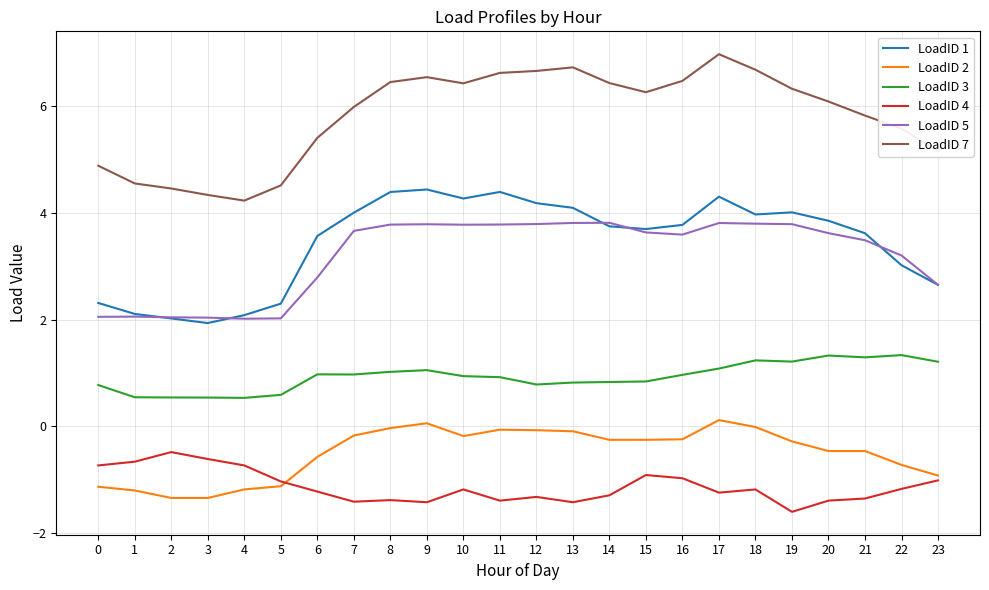

True or false: LoadID 5 and LoadID 3 intersect in this chart.

False